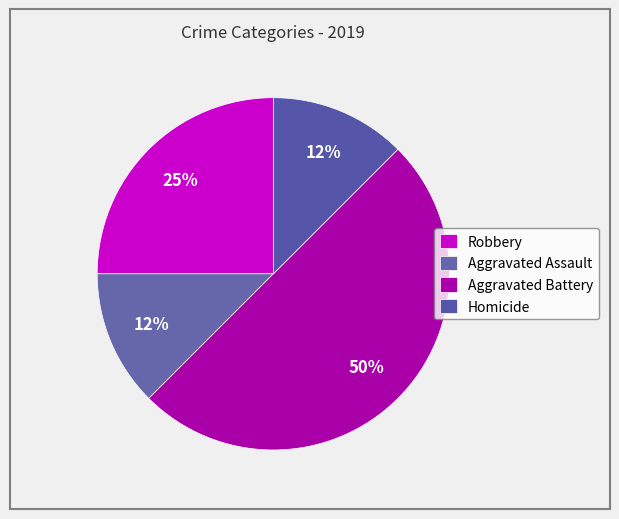

How many segments does this pie chart have?

4